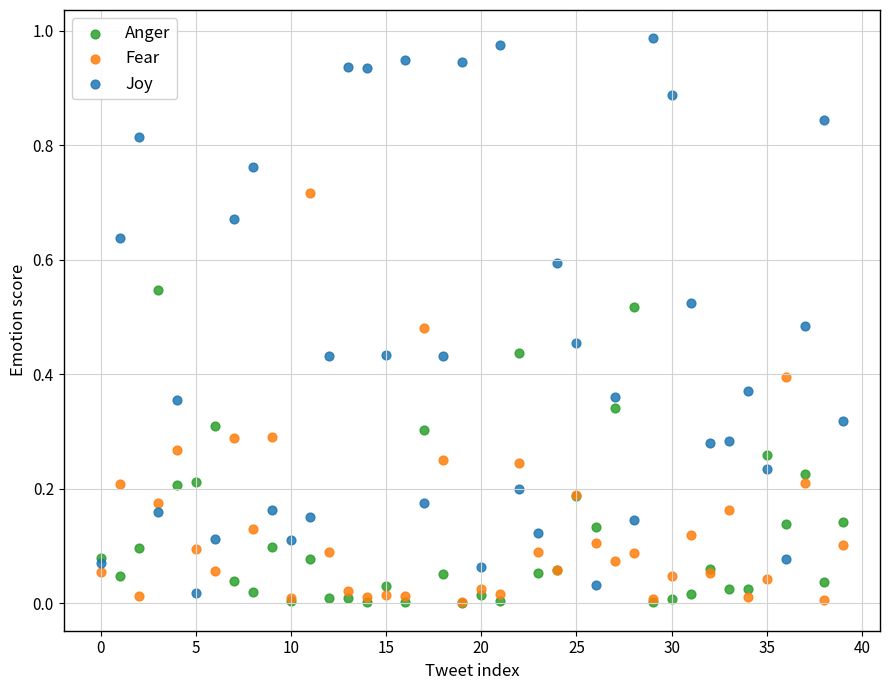

What are all the series names shown in the legend?

Anger, Fear, Joy